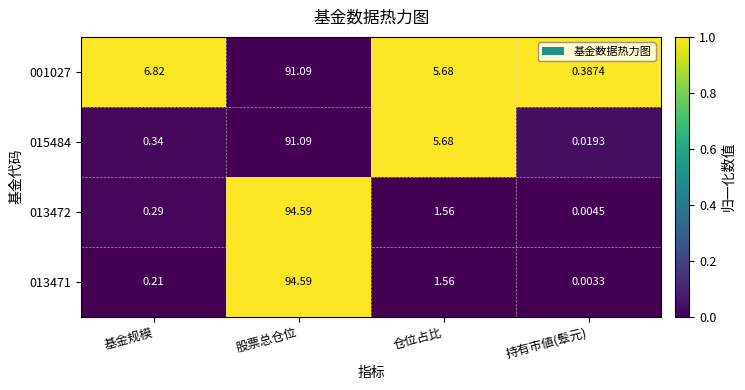

At how many categories does at least one series exceed 0?

4